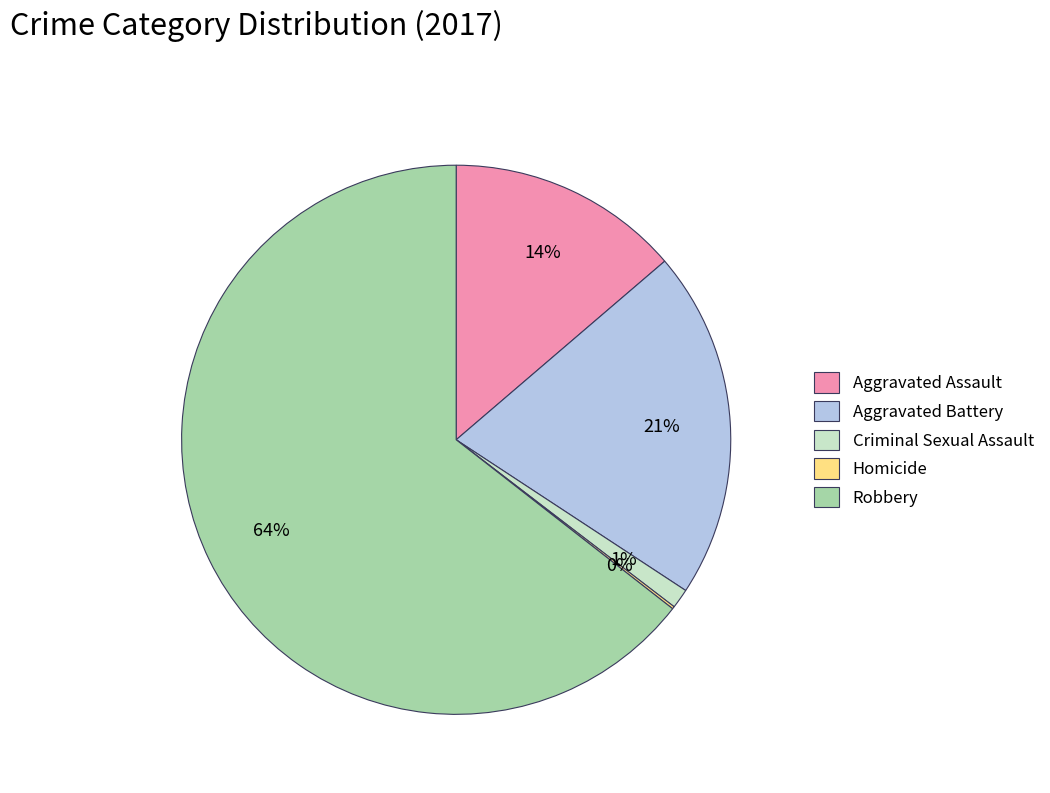

True or false: Aggravated Battery accounts for 21% of the total.

True